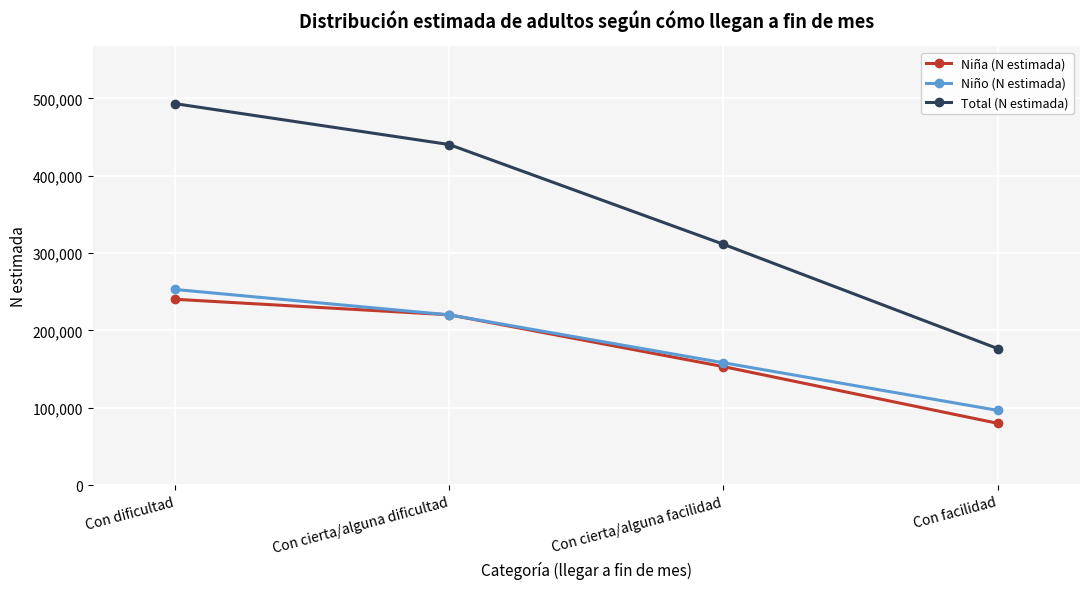

The Total (N estimada) series shows 311348 at Con cierta/alguna facilidad. True or false?

True